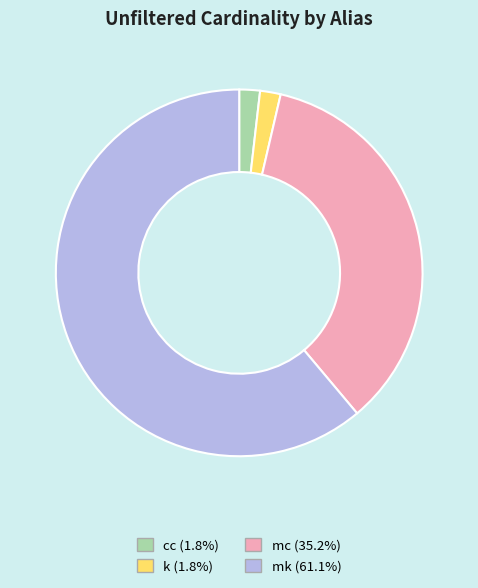

Which slice is the largest?

mk